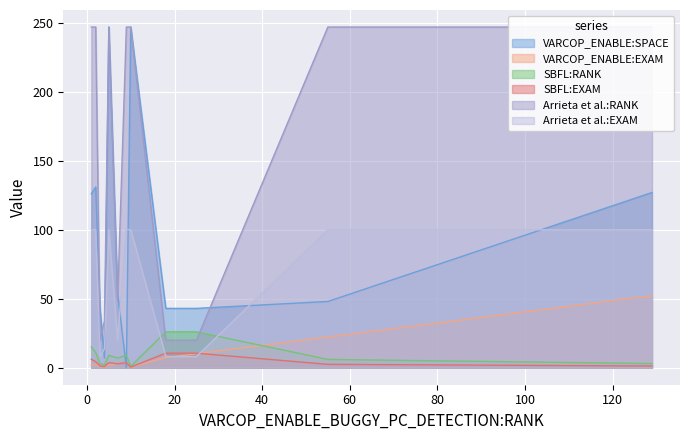

At 3, list the series in order from smallest to largest.

VARCOP_ENABLE:EXAM, SBFL:EXAM, SBFL:RANK, Arrieta et al.:EXAM, Arrieta et al.:RANK, VARCOP_ENABLE:SPACE